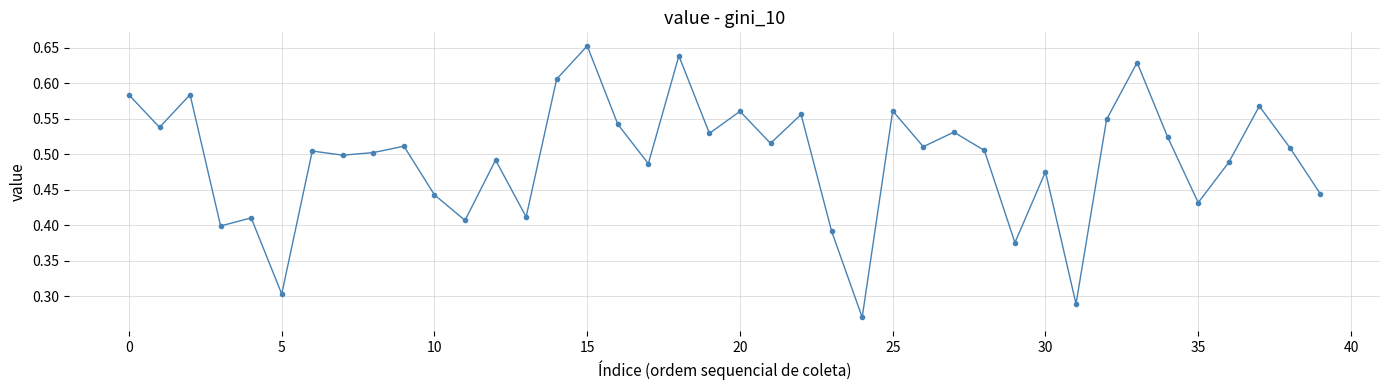

What is the sum of all values?

19.7